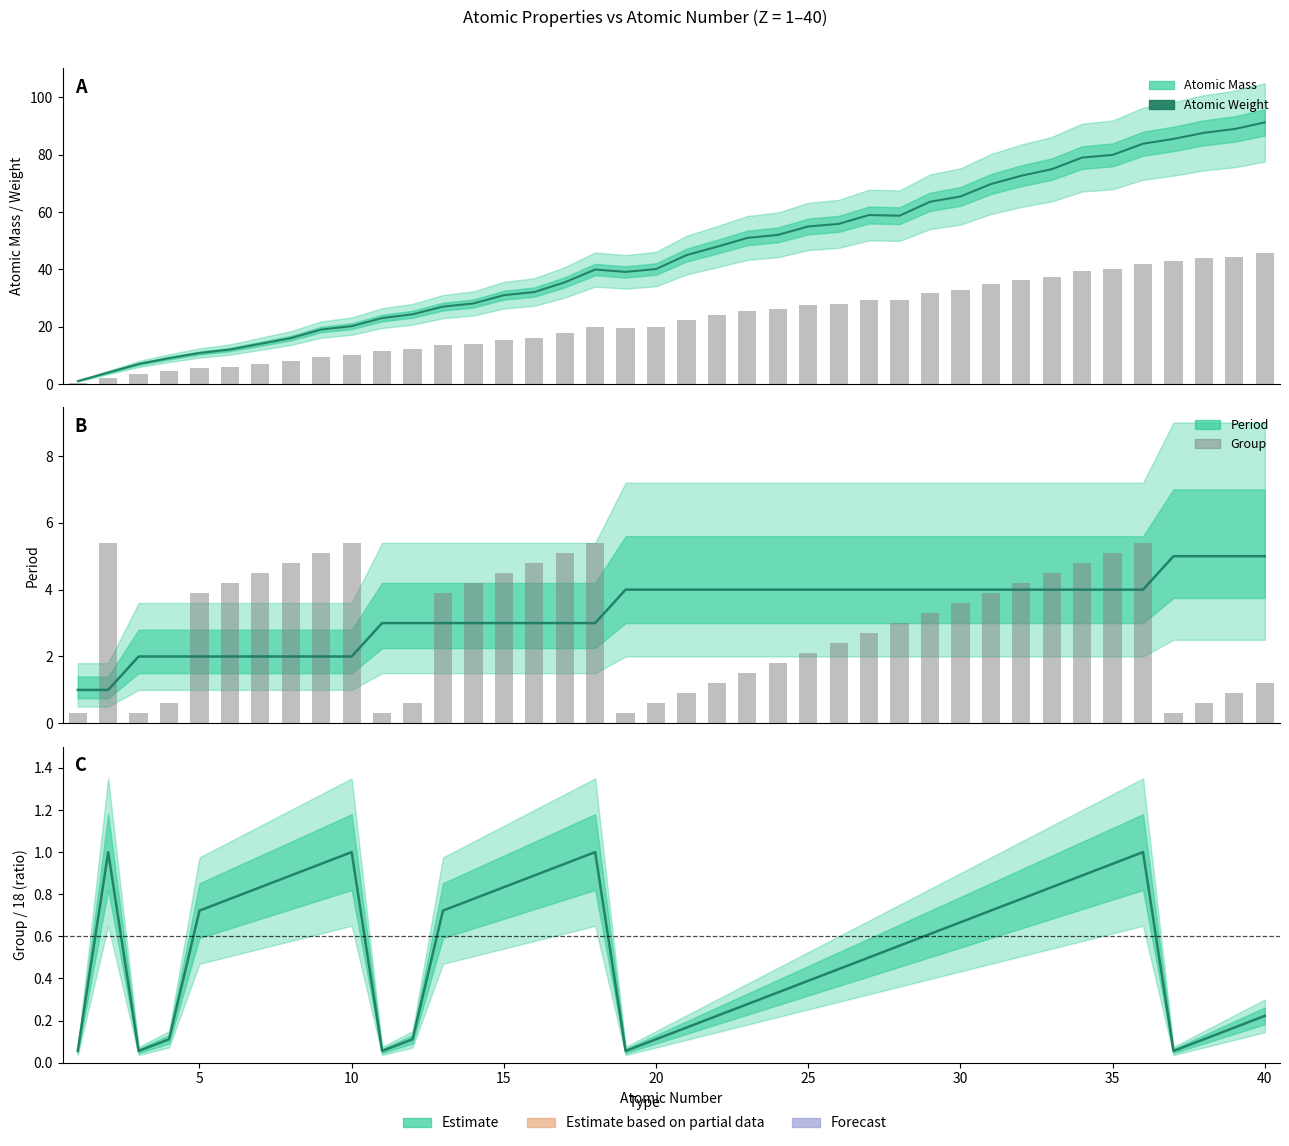

What is the average value of the Group (bar) series?

2.9